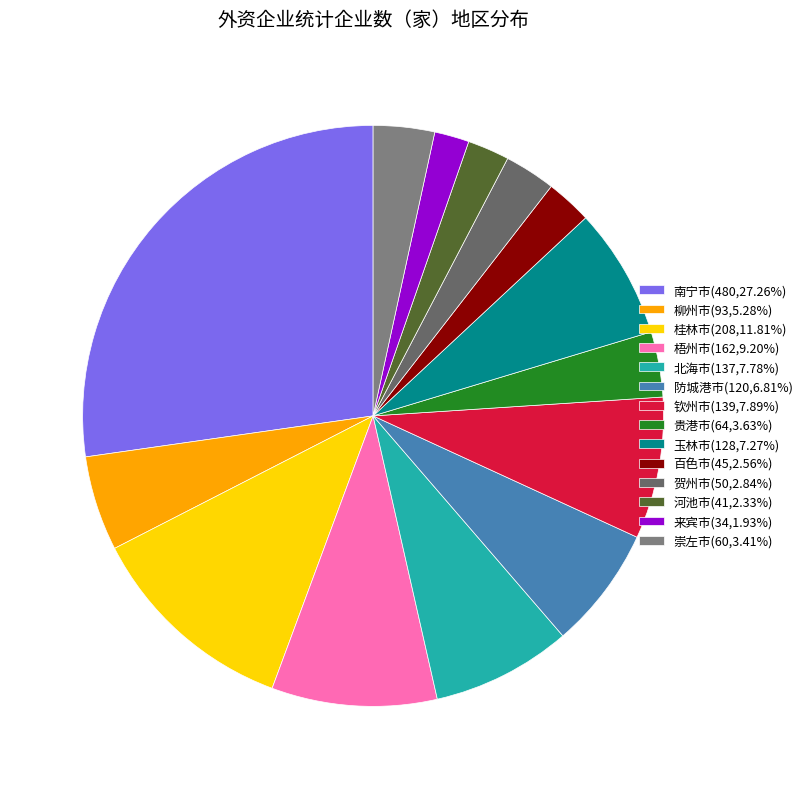

Which slice is the largest?

南宁市